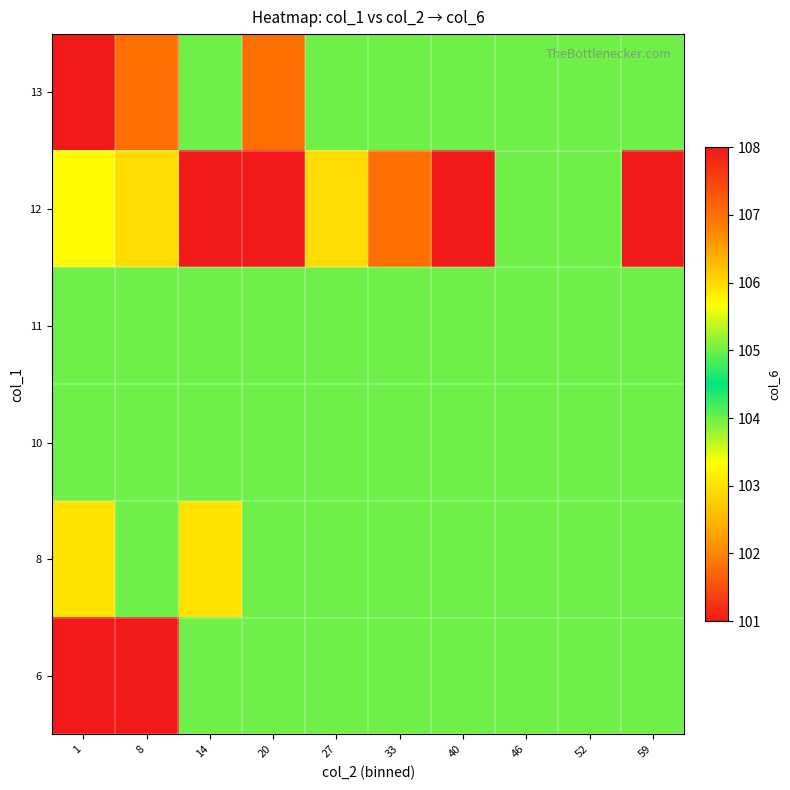

Reading left to right, transcribe all the data shown in this chart.

6: 1=101.0	8=101.0	14=104.0	20=104.0	27=104.0	33=104.0	40=104.0	46=104.0	52=104.0	59=104.0
8: 1=103.0	8=104.0	14=103.0	20=104.0	27=104.0	33=104.0	40=104.0	46=104.0	52=104.0	59=104.0
10: 1=105.0	8=105.0	14=105.0	20=105.0	27=104.0	33=104.0	40=104.0	46=104.0	52=104.0	59=104.0
11: 1=104.0	8=104.0	14=104.0	20=104.0	27=104.0	33=104.0	40=104.0	46=104.0	52=104.0	59=104.0
12: 1=103.3	8=106.0	14=108.0	20=101.0	27=106.0	33=107.0	40=101.0	46=104.0	52=104.0	59=101.0
13: 1=101.0	8=107.0	14=104.0	20=107.0	27=104.0	33=104.0	40=104.0	46=104.0	52=104.0	59=104.0